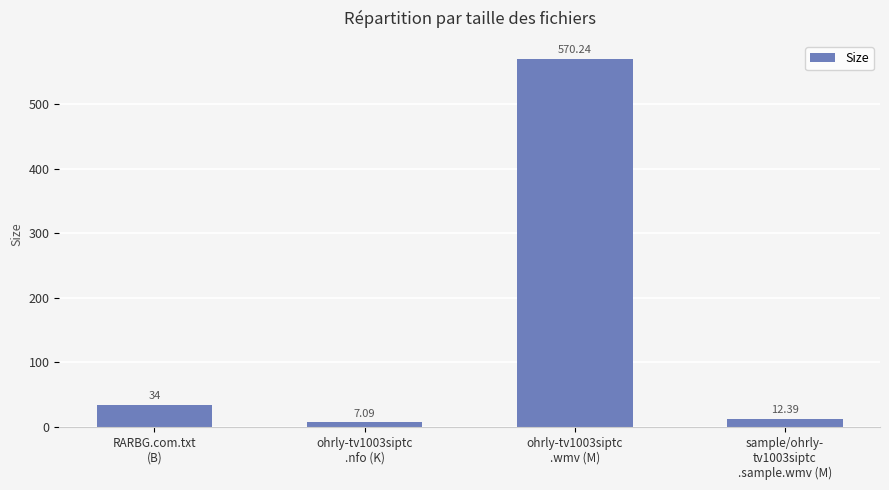

How many series are shown in this chart?

1